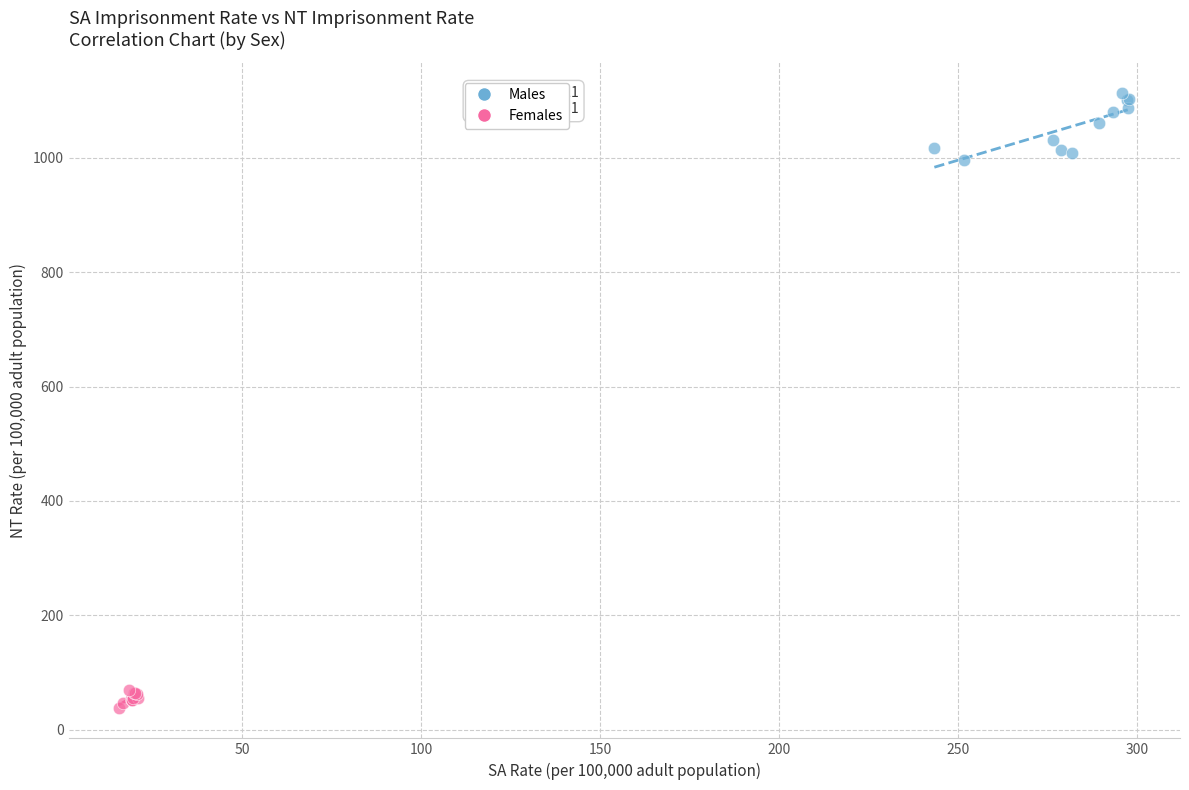

What are all the series names shown in the legend?

Males, Females